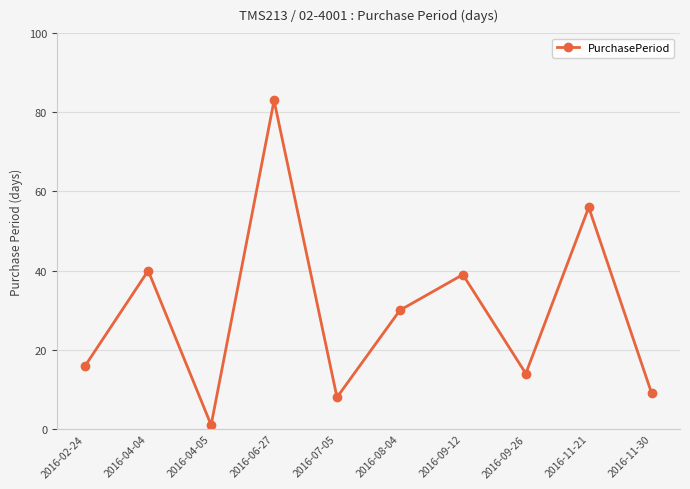

What is the change in value from 2016-06-27 to 2016-11-21?

-27